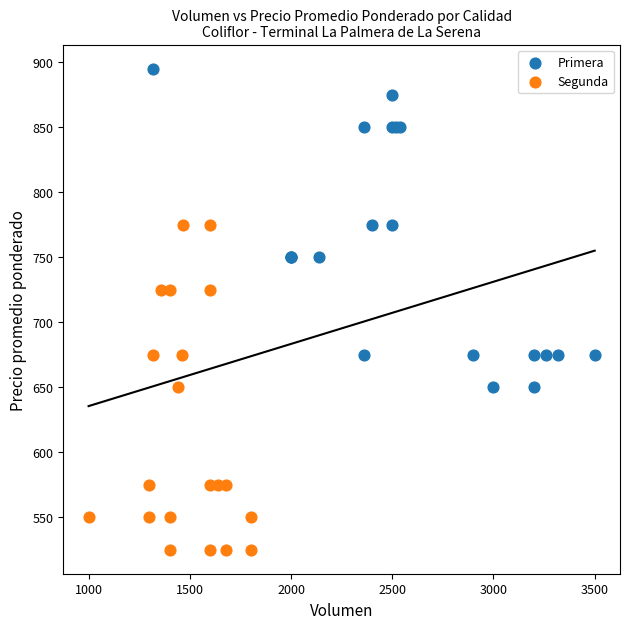

Which series has the widest spread of Y values?

Segunda